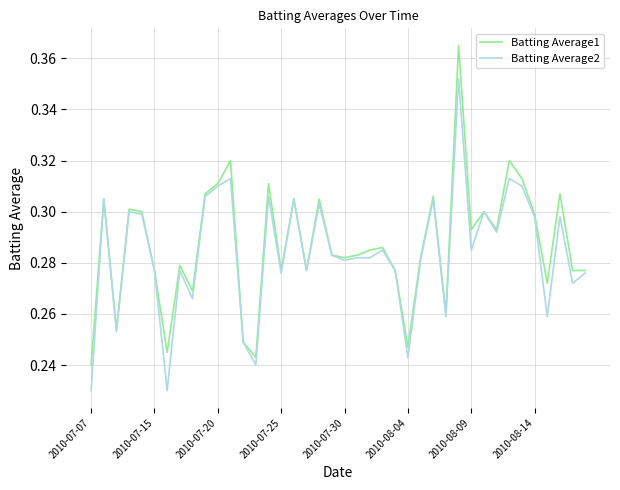

Rank the series by their maximum value, from highest to lowest.

Batting Average1, Batting Average2